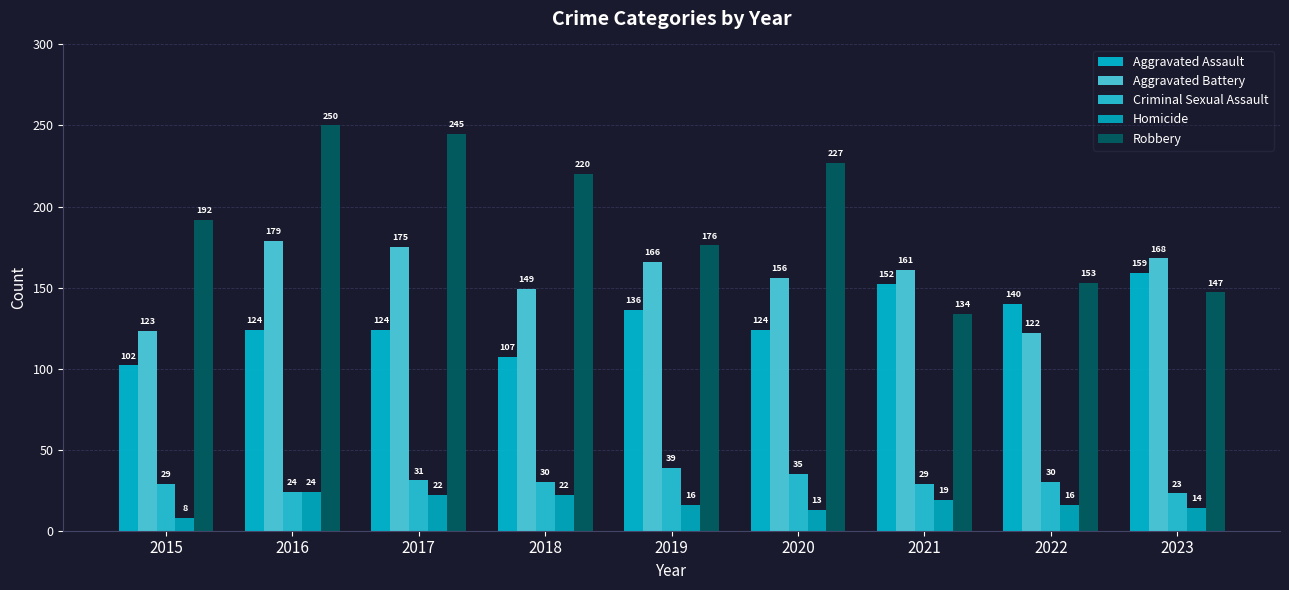

What is the difference between the maximum and minimum values in the Aggravated Battery series?

57